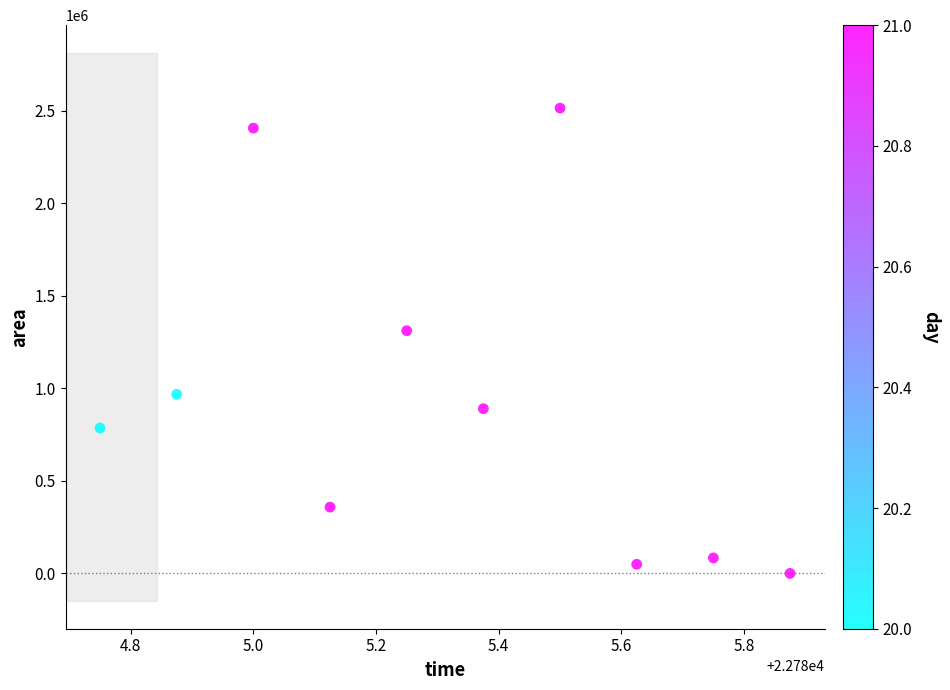

What Y value in the scatter plot is closest to 1256875?

1311250